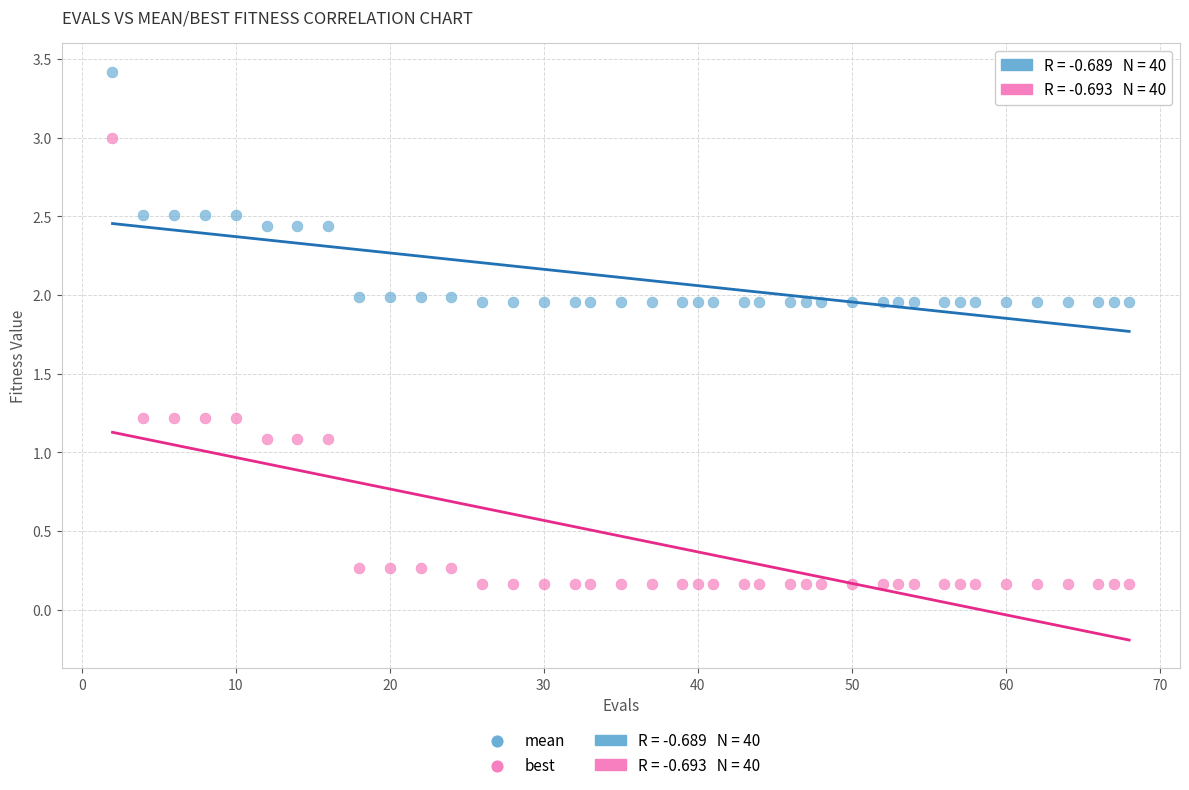

Which series reaches the maximum Y coordinate?

mean